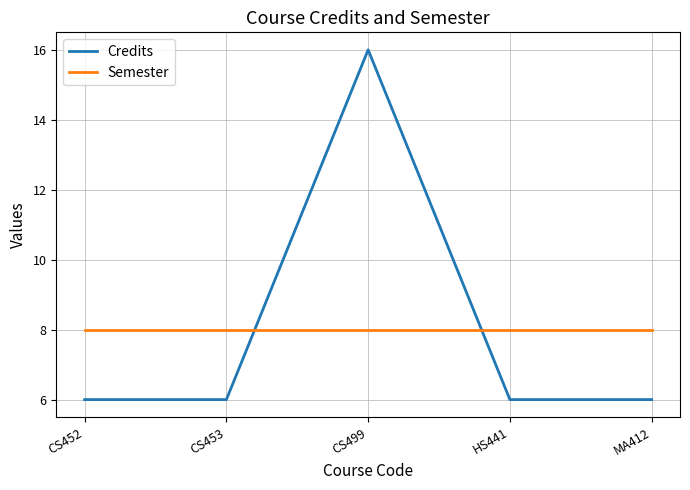

What is the maximum value shown in the chart?

16